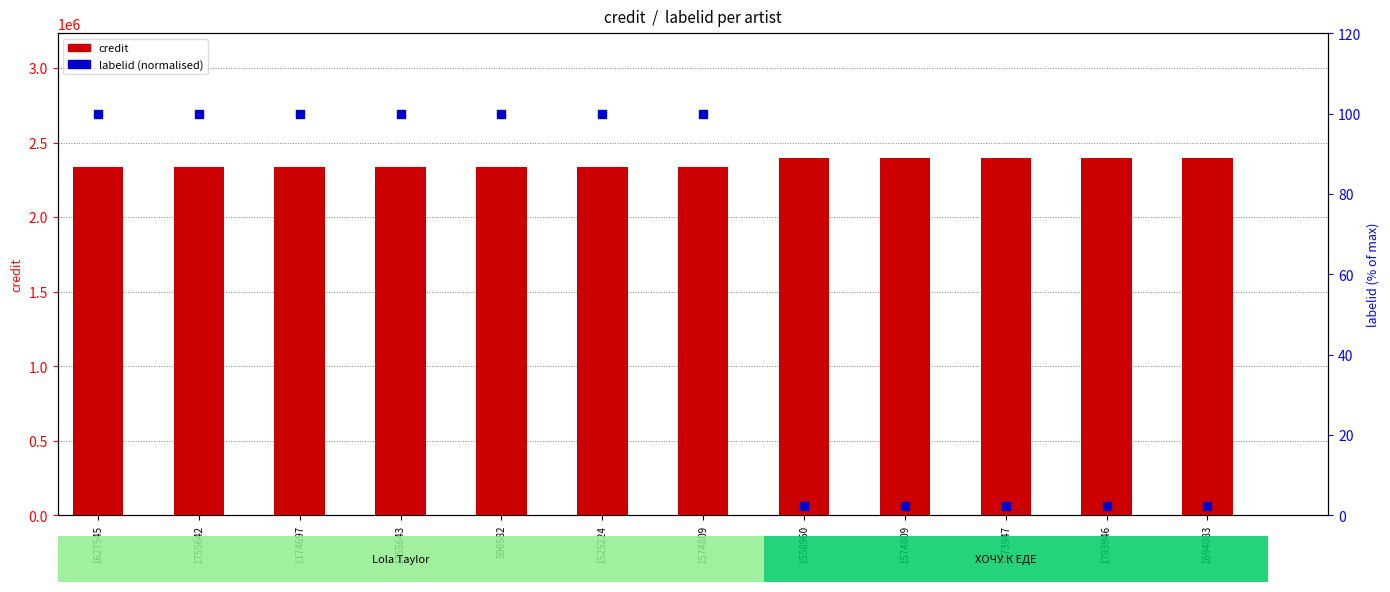

Which series reaches the maximum Y coordinate?

credit